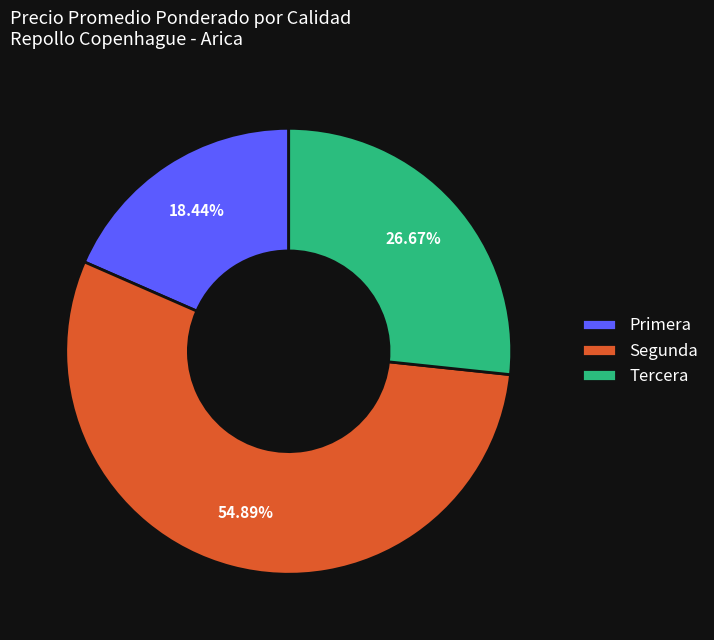

Is the sum of Tercera and Segunda greater than half?

Yes